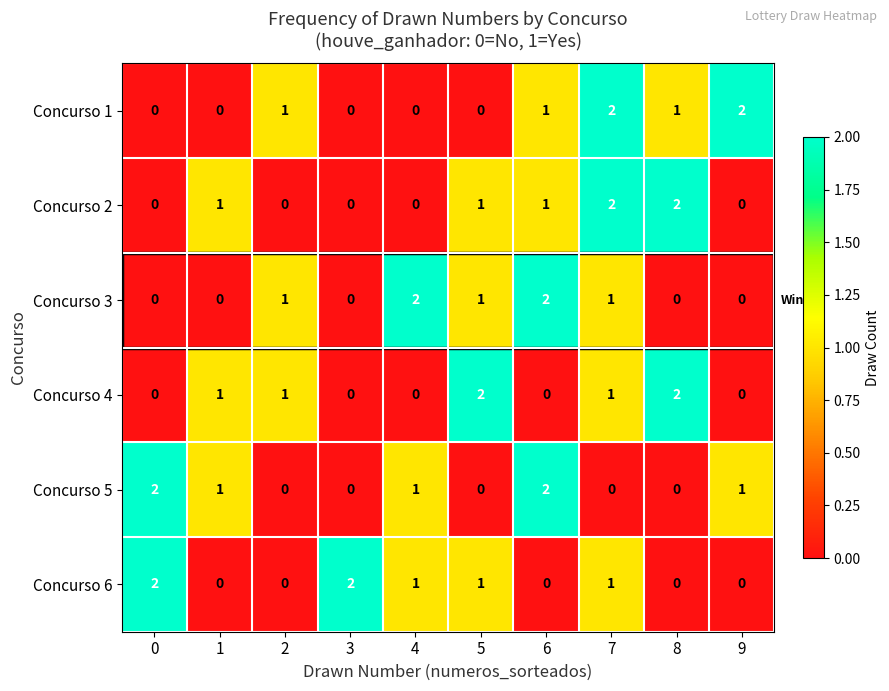

How many distinct data groups are displayed?

6